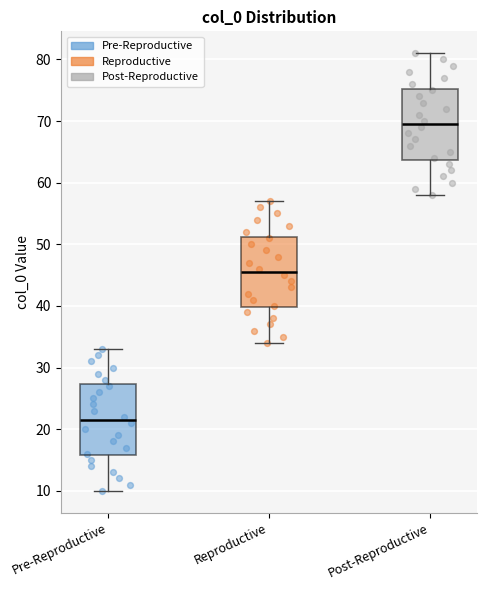

Where does the median line of the box for Reproductive sit on the y-axis? The values are not printed on the chart, so give them approximately, as read against the axis.

46